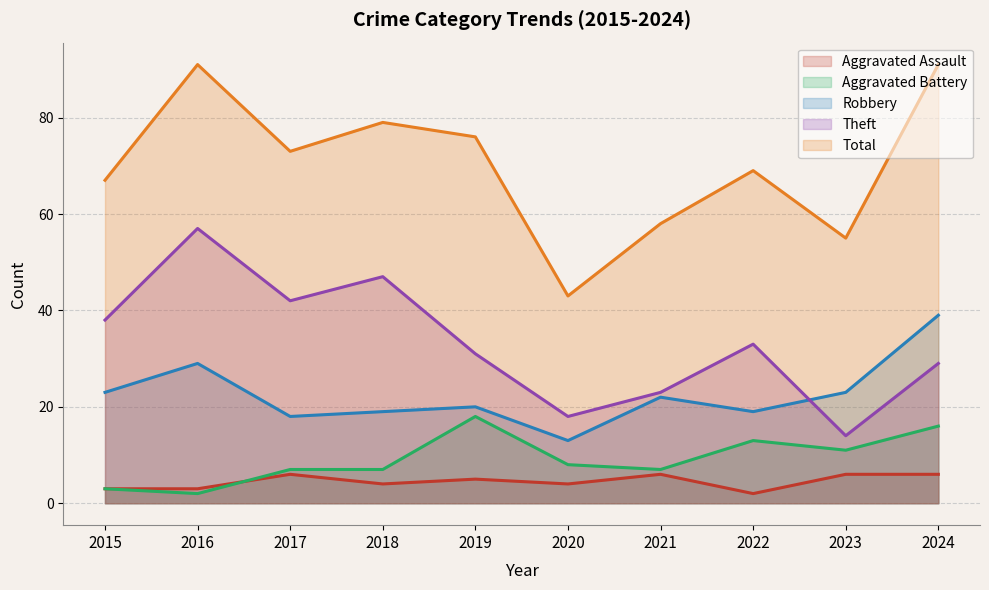

How many lines are shown in the chart?

5